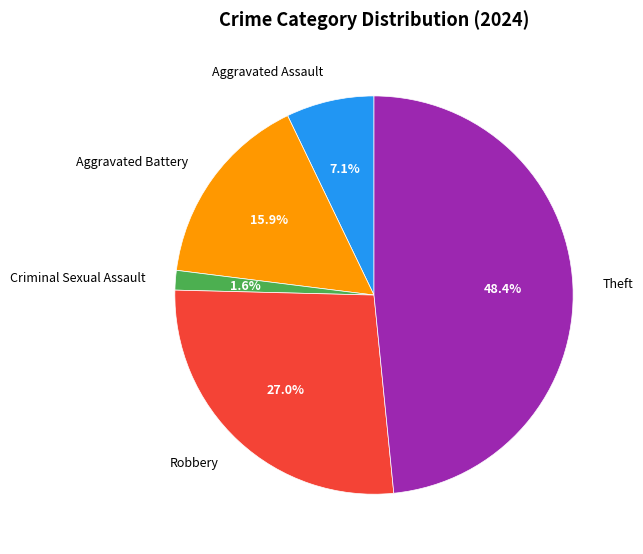

Between Robbery and Criminal Sexual Assault, which is larger?

Robbery